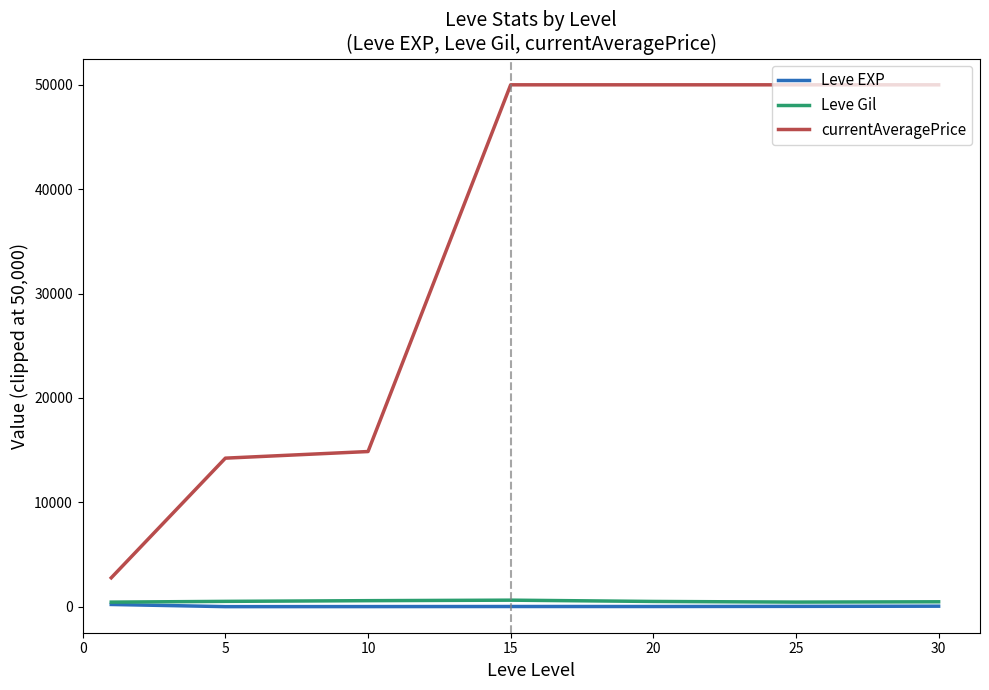

Which series has the largest total across all categories?

currentAveragePrice